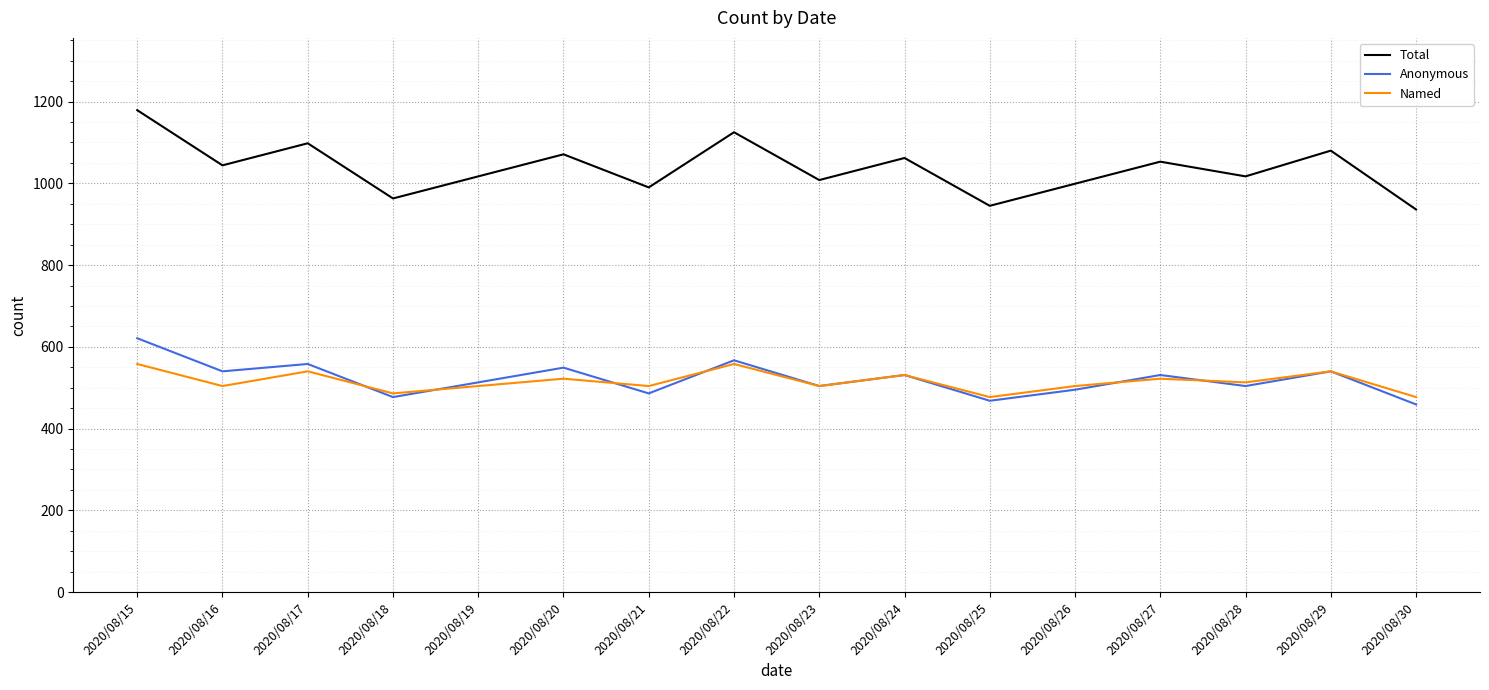

Reading left to right, list all the values displayed in this chart.

Total: 2020/08/15=1179	2020/08/16=1044	2020/08/17=1098	2020/08/18=963	2020/08/19=1017	2020/08/20=1071	2020/08/21=990	2020/08/22=1125	2020/08/23=1008	2020/08/24=1062	2020/08/25=945	2020/08/26=999	2020/08/27=1053	2020/08/28=1017	2020/08/29=1080	2020/08/30=936
Anonymous: 2020/08/15=621	2020/08/16=540	2020/08/17=558	2020/08/18=477	2020/08/19=513	2020/08/20=549	2020/08/21=486	2020/08/22=567	2020/08/23=504	2020/08/24=531	2020/08/25=468	2020/08/26=495	2020/08/27=531	2020/08/28=504	2020/08/29=540	2020/08/30=459
Named: 2020/08/15=558	2020/08/16=504	2020/08/17=540	2020/08/18=486	2020/08/19=504	2020/08/20=522	2020/08/21=504	2020/08/22=558	2020/08/23=504	2020/08/24=531	2020/08/25=477	2020/08/26=504	2020/08/27=522	2020/08/28=513	2020/08/29=540	2020/08/30=477